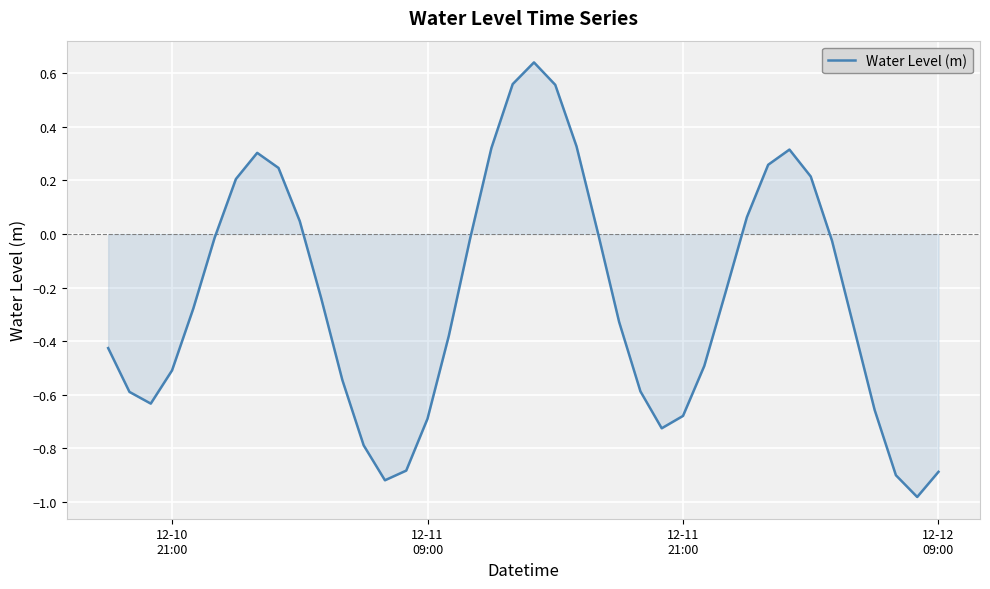

Reading left to right, what are all the values shown in this chart?

-0.4	-0.6	-0.6	-0.5	-0.3	-0.0	0.2	0.3	0.2	0.0	-0.2	-0.5	-0.8	-0.9	-0.9	-0.7	-0.4	-0.0	0.3	0.6	0.6	0.6	0.3	0.0	-0.3	-0.6	-0.7	-0.7	-0.5	-0.2	0.1	0.3	0.3	0.2	-0.0	-0.3	-0.7	-0.9	-1.0	-0.9